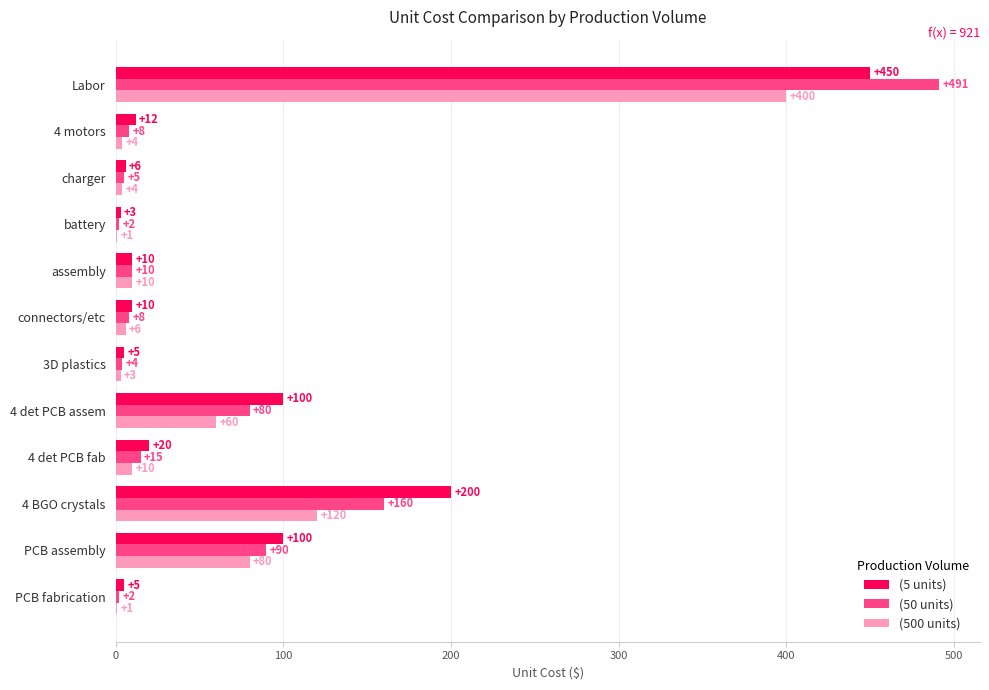

At which category is the sum across all series the highest?

Labor